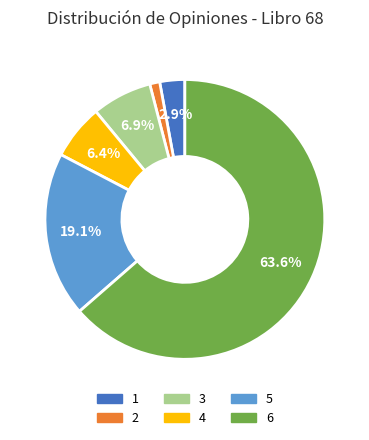

What percentage is the 2 slice, to the nearest percent?

1%